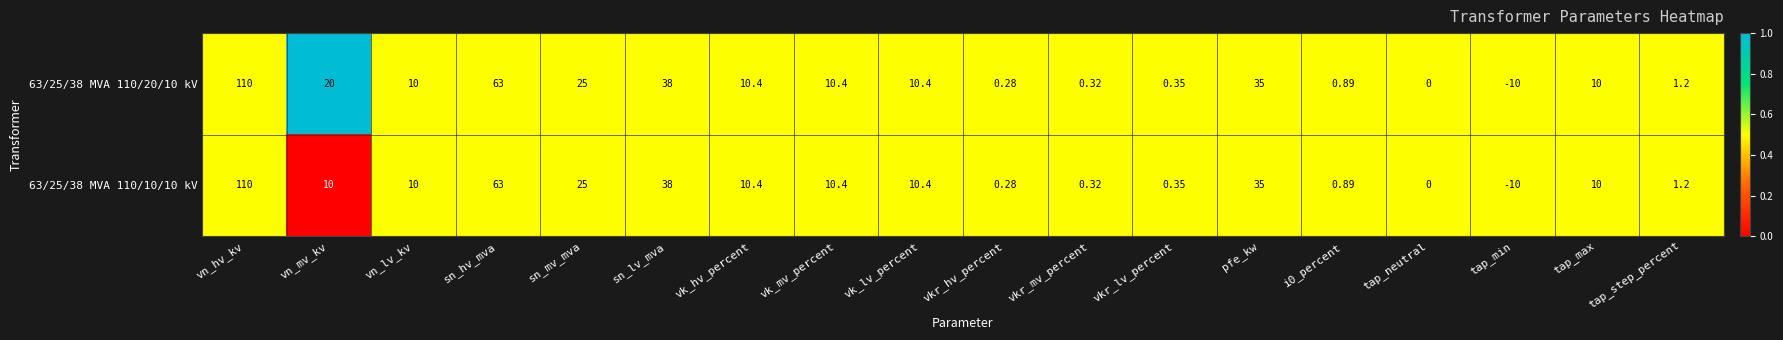

Where does the 63/25/38 MVA 110/20/10 kV series first go above 10?

vn_hv_kv